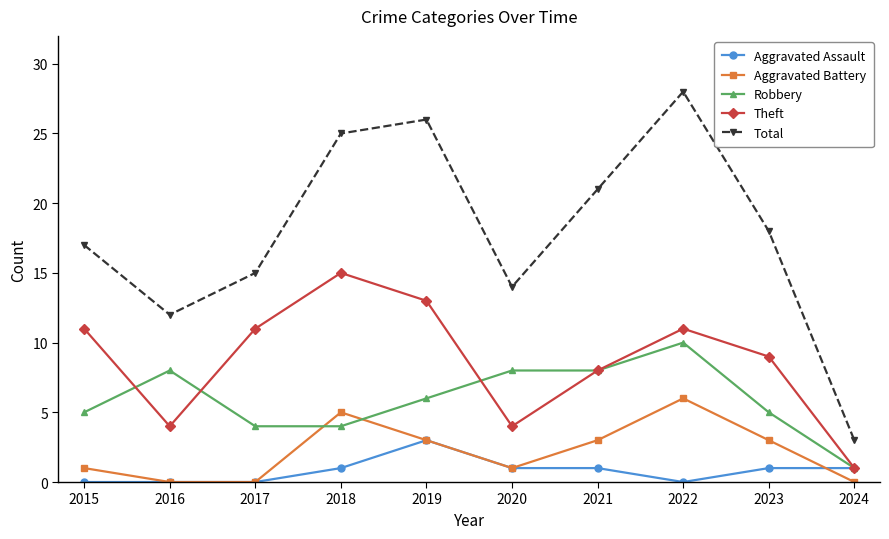

Reading left to right, what are all the values shown in this chart?

Aggravated Assault: 0	0	0	1	3	1	1	0	1	1
Aggravated Battery: 1	0	0	5	3	1	3	6	3	0
Robbery: 5	8	4	4	6	8	8	10	5	1
Theft: 11	4	11	15	13	4	8	11	9	1
Total: 17	12	15	25	26	14	21	28	18	3